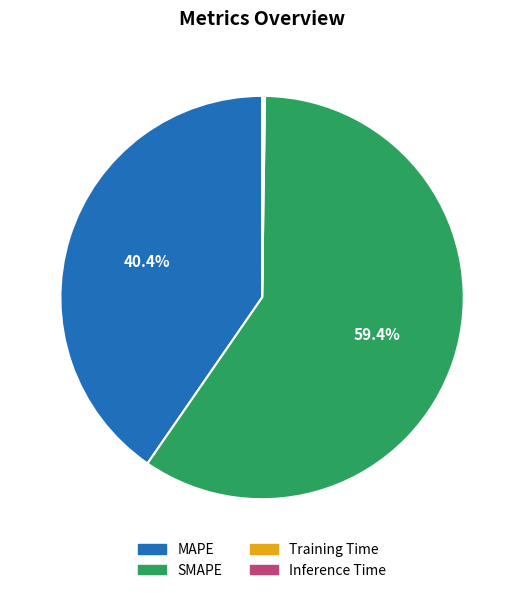

What is the largest slice in the pie chart?

SMAPE